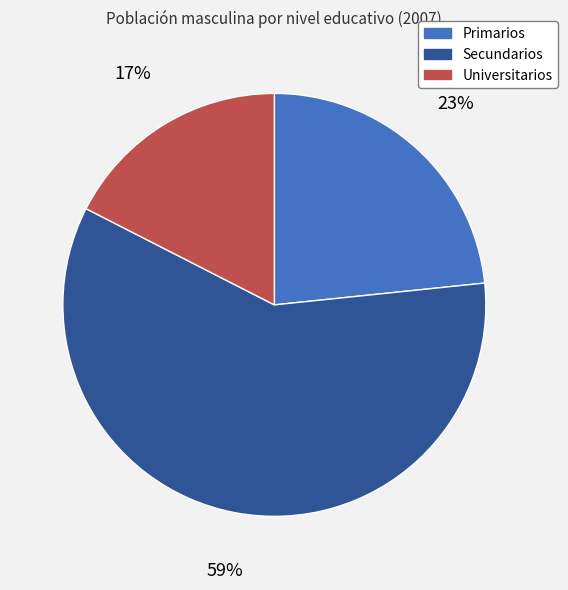

What is the largest slice in the pie chart?

Secundarios